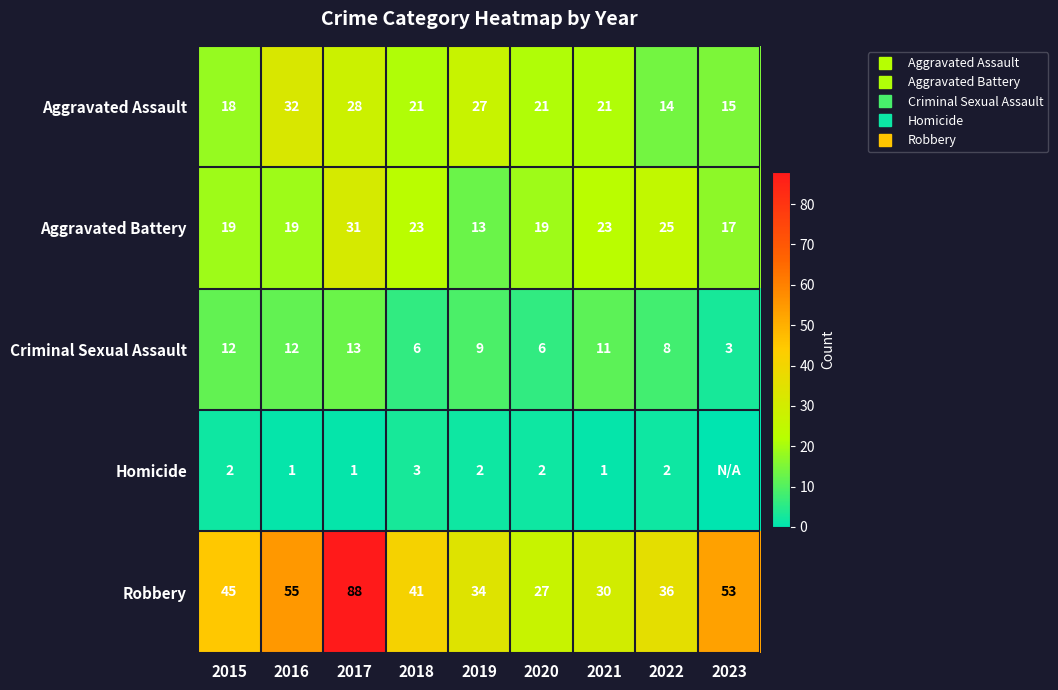

At which category does the chart reach its minimum across all series?

2023